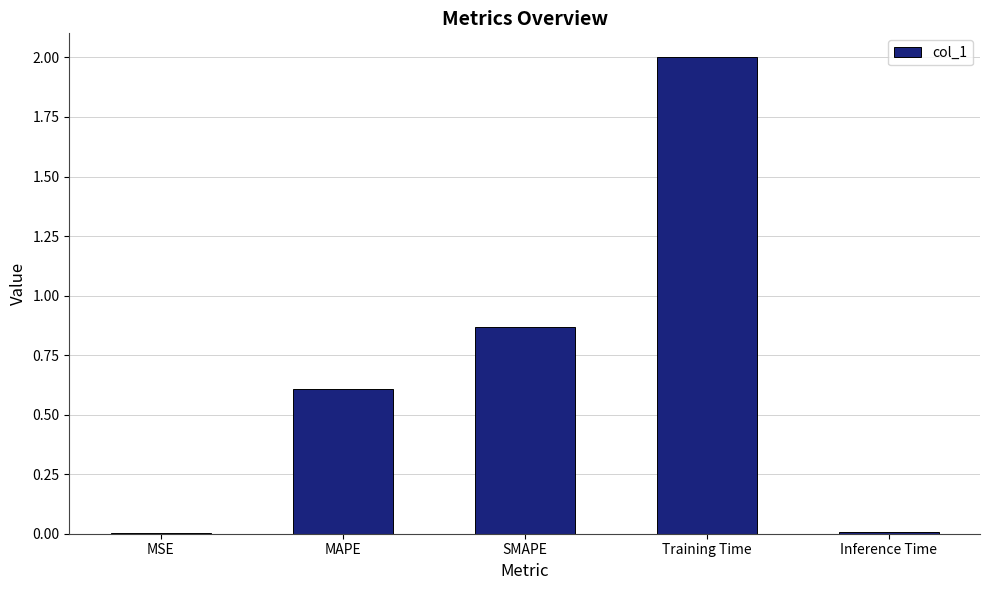

What is the maximum value shown in the chart?

2.0